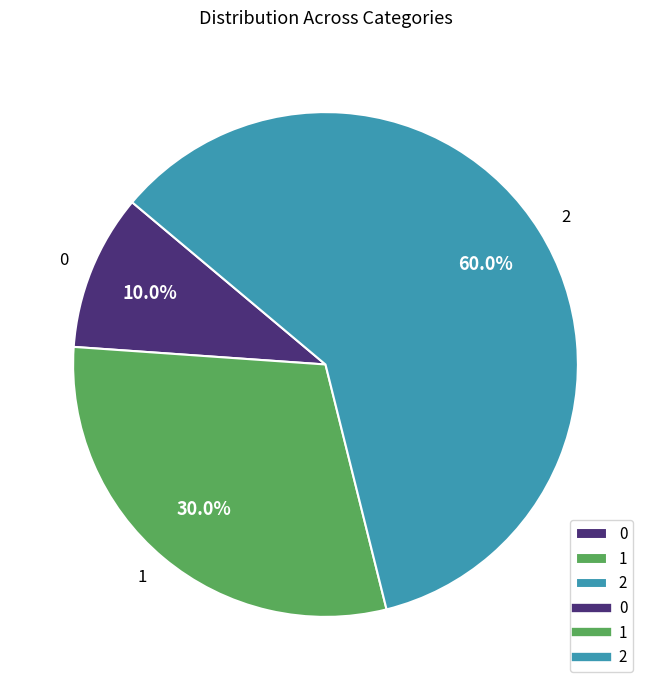

How many slices are in this pie chart?

3